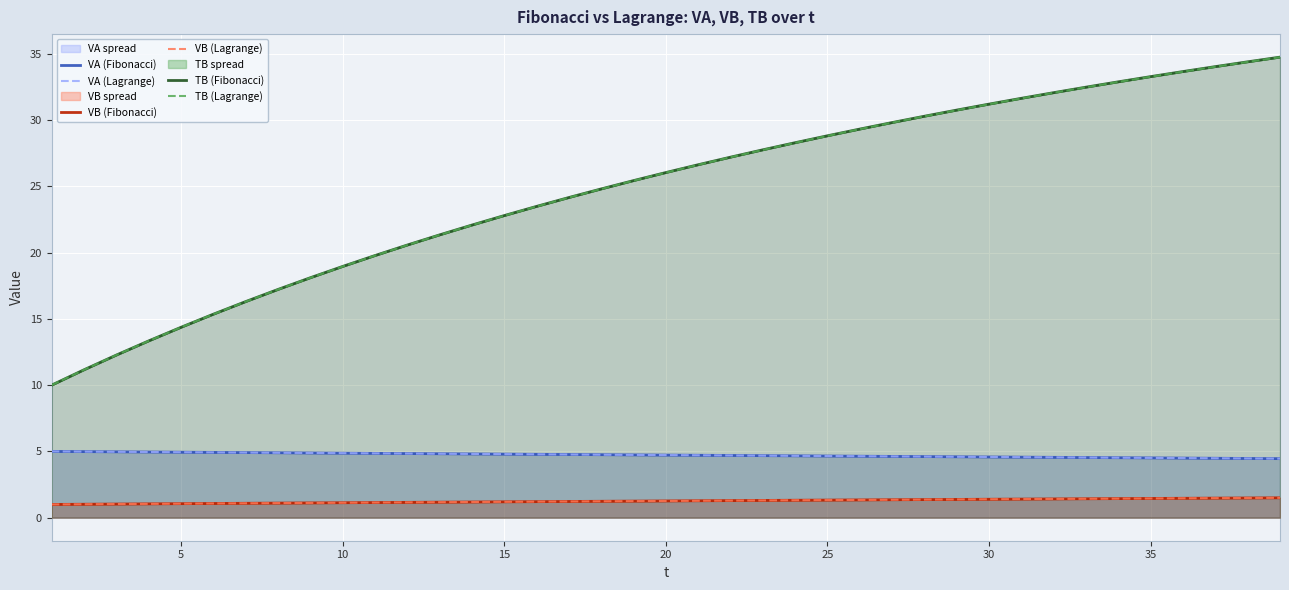

Reading left to right, what are all the values shown in this chart?

VA (Fibonacci): 5.0	5.0	5.0	5.0	4.9	4.9	4.9	4.9	4.9	4.9	4.9	4.8	4.8	4.8	4.8	4.8	4.8	4.8	4.7	4.7	4.7	4.7	4.7	4.7	4.7	4.6	4.6	4.6	4.6	4.6	4.6	4.6	4.5	4.5	4.5	4.5	4.5	4.5	4.5
VA (Lagrange): 5.0	5.0	5.0	5.0	4.9	4.9	4.9	4.9	4.9	4.9	4.9	4.8	4.8	4.8	4.8	4.8	4.8	4.8	4.7	4.7	4.7	4.7	4.7	4.7	4.7	4.6	4.6	4.6	4.6	4.6	4.6	4.6	4.5	4.5	4.5	4.5	4.5	4.5	4.5
VB (Fibonacci): 1.0	1.0	1.0	1.0	1.1	1.1	1.1	1.1	1.1	1.1	1.1	1.2	1.2	1.2	1.2	1.2	1.2	1.2	1.3	1.3	1.3	1.3	1.3	1.3	1.3	1.3	1.4	1.4	1.4	1.4	1.4	1.4	1.4	1.4	1.5	1.5	1.5	1.5	1.5
VB (Lagrange): 1.0	1.0	1.0	1.0	1.1	1.1	1.1	1.1	1.1	1.1	1.1	1.2	1.2	1.2	1.2	1.2	1.2	1.2	1.3	1.3	1.3	1.3	1.3	1.3	1.3	1.3	1.4	1.4	1.4	1.4	1.4	1.4	1.4	1.4	1.5	1.5	1.5	1.5	1.5
TB (Fibonacci): 10.0	11.2	12.3	13.3	14.4	15.3	16.3	17.2	18.1	19.0	19.8	20.6	21.3	22.1	22.8	23.5	24.2	24.8	25.4	26.0	26.6	27.2	27.8	28.3	28.8	29.3	29.8	30.3	30.7	31.2	31.6	32.1	32.5	32.9	33.3	33.7	34.0	34.4	34.7
TB (Lagrange): 10.0	11.2	12.3	13.3	14.4	15.3	16.3	17.2	18.1	18.9	19.8	20.6	21.3	22.1	22.8	23.5	24.1	24.8	25.4	26.0	26.6	27.2	27.7	28.3	28.8	29.3	29.8	30.3	30.7	31.2	31.6	32.1	32.5	32.9	33.3	33.6	34.0	34.4	34.7